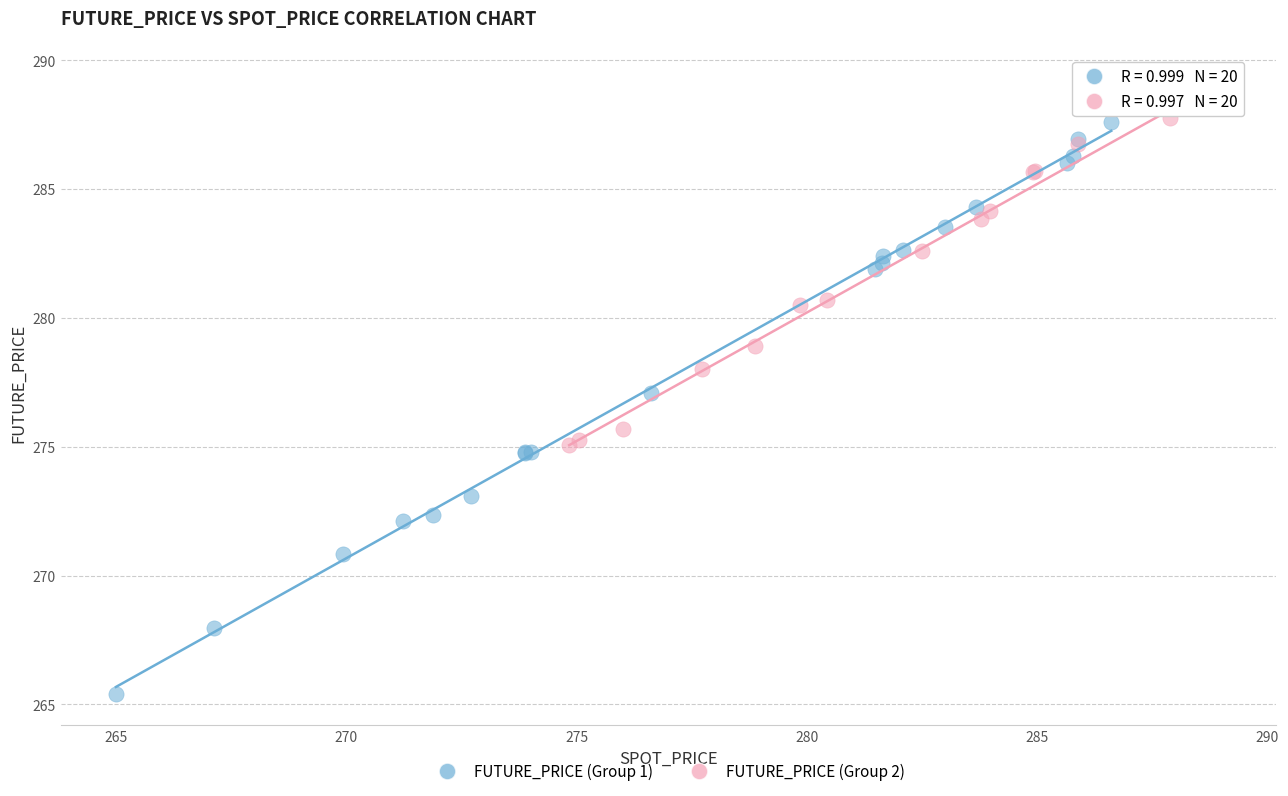

Which series has the largest Y range (max minus min)?

FUTURE_PRICE (Group 1)